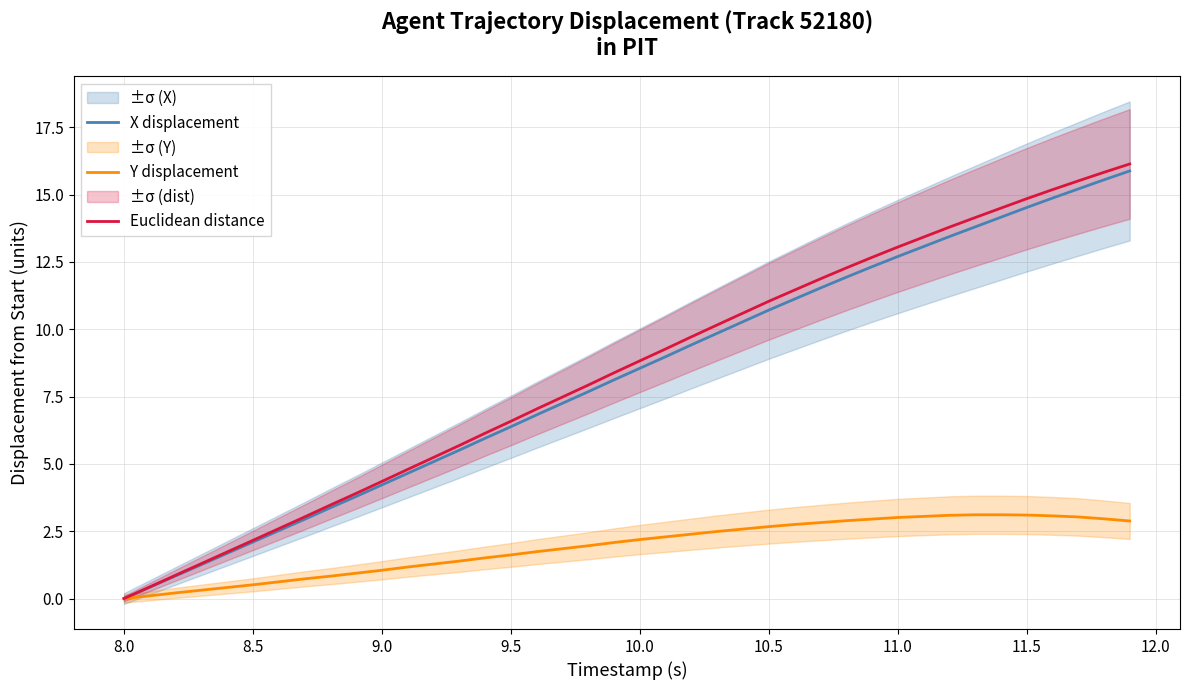

True or false: Euclidean distance and X displacement cross at least once.

False